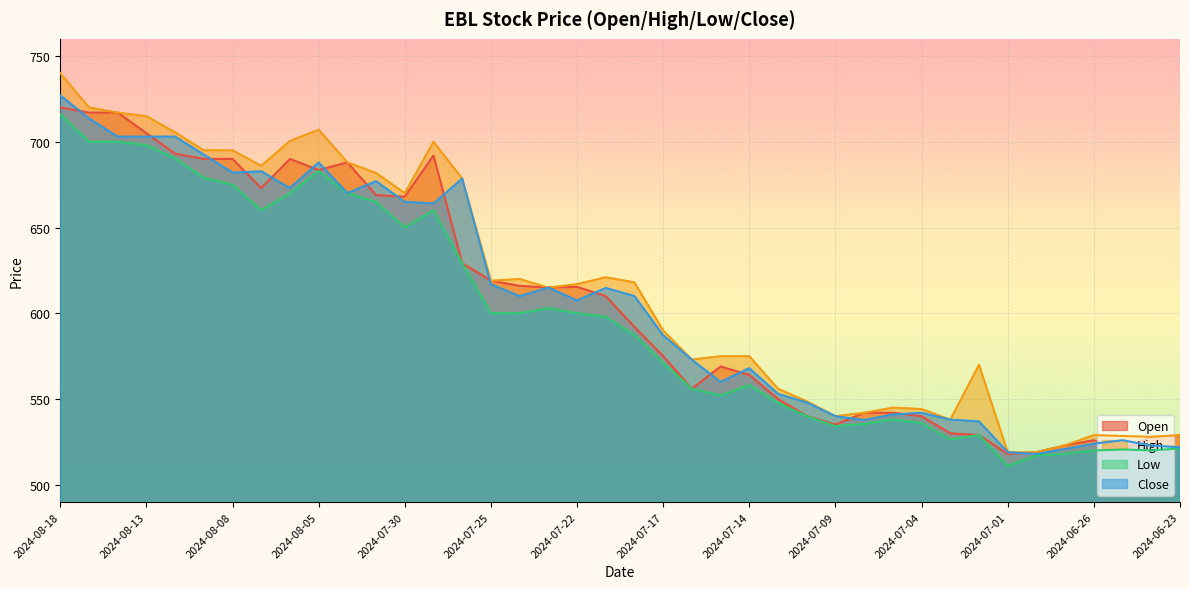

Where does the Low series first go above 598?

2024-08-18